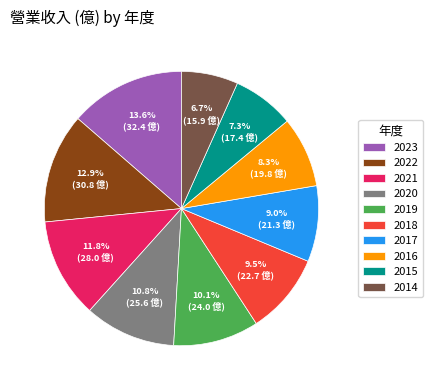

To the nearest percent, what percentage of the pie is 2021?

12%